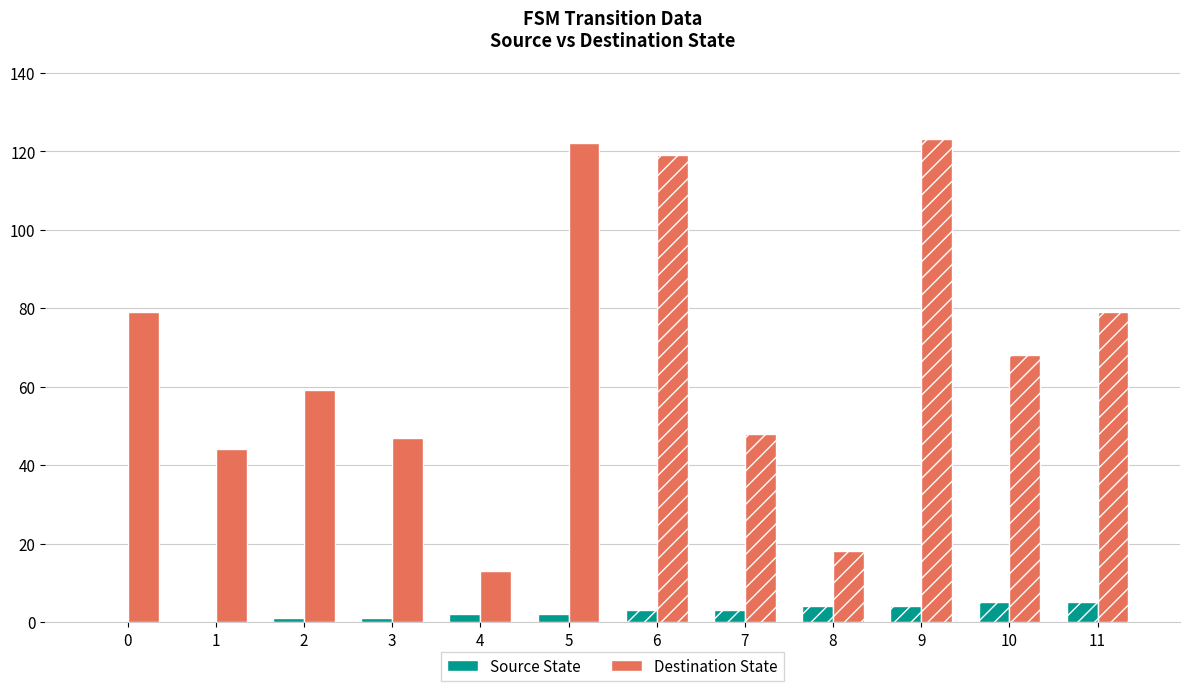

Is the value of Destination State at 3 greater than the value of Source State at 2?

Yes